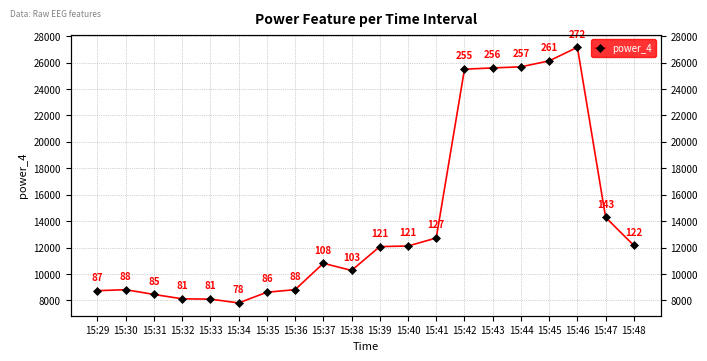

How many series are shown in this chart?

1